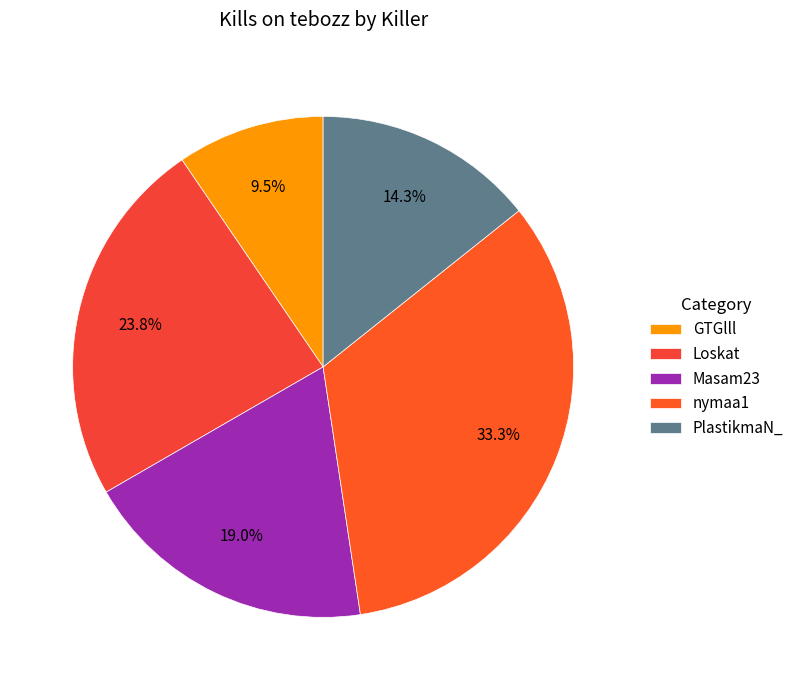

The PlastikmaN_ slice represents 3% of the pie. True or false?

False